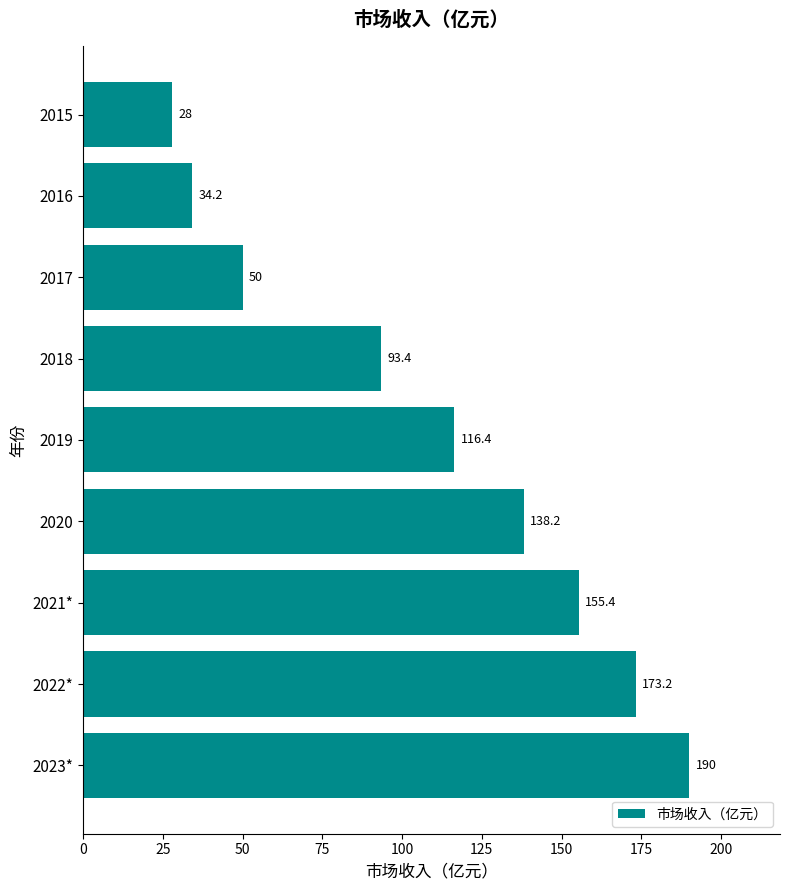

What is the greatest value displayed?

190.0